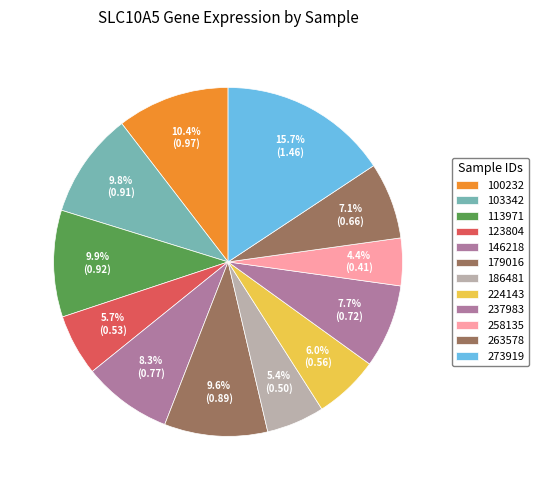

What is the change in value from 179016 to 258135?

-0.5